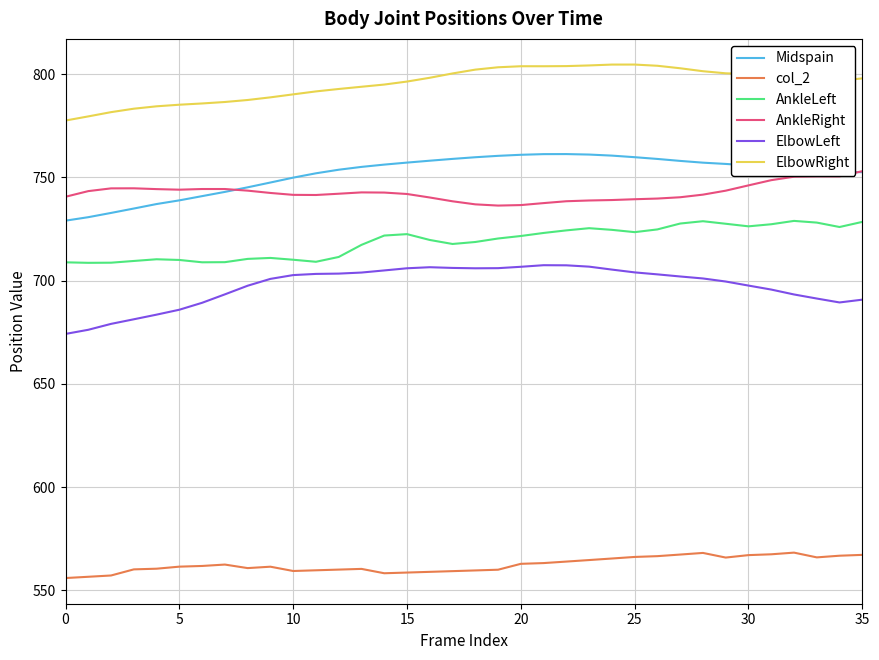

Which series has the largest total across all categories?

ElbowRight